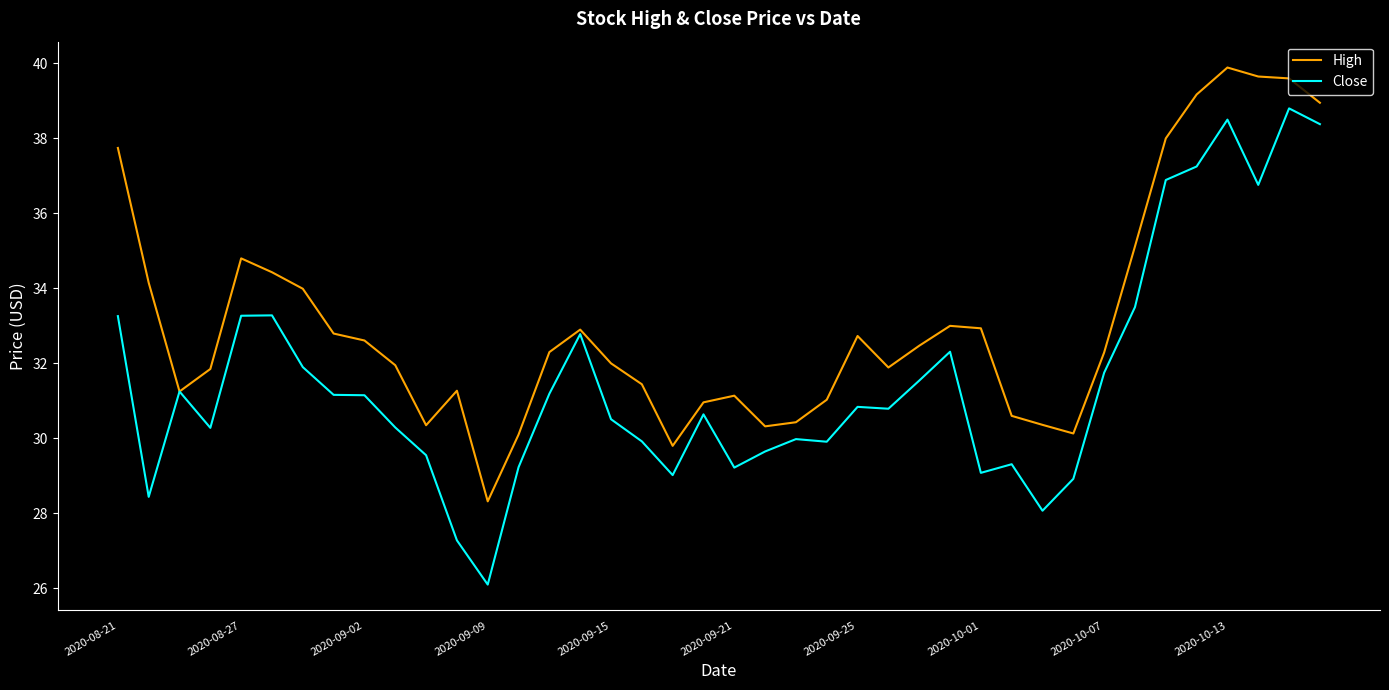

Which series has the largest total across all categories?

High